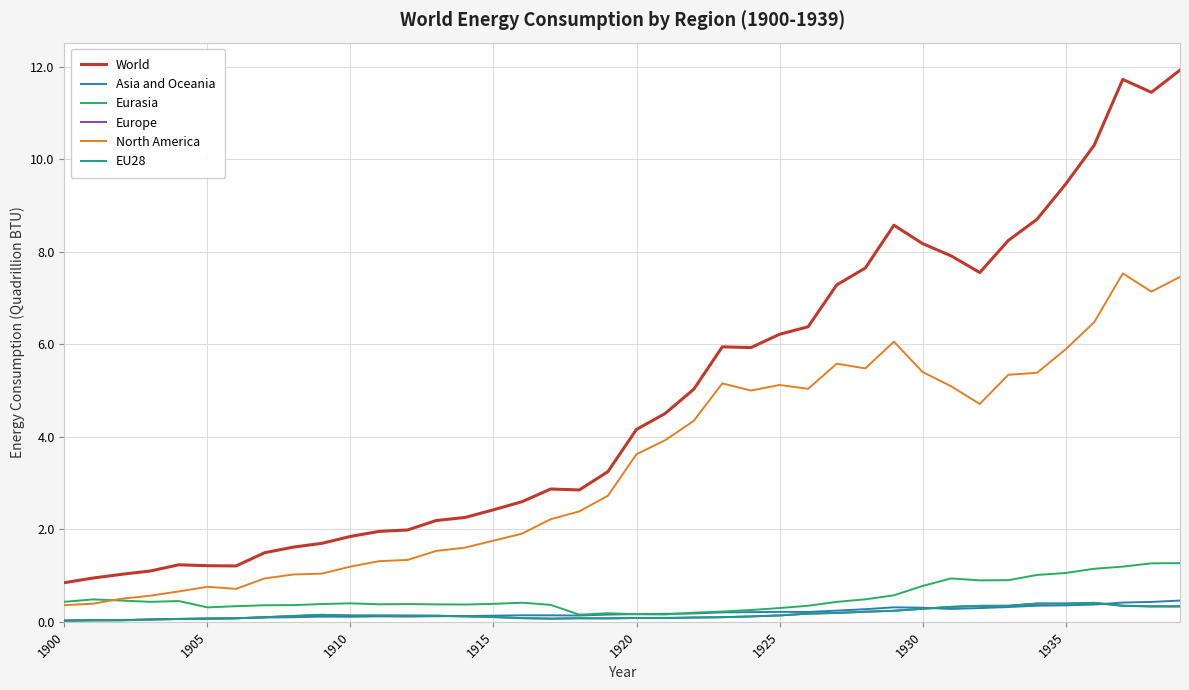

True or false: World and EU28 intersect in this chart.

False